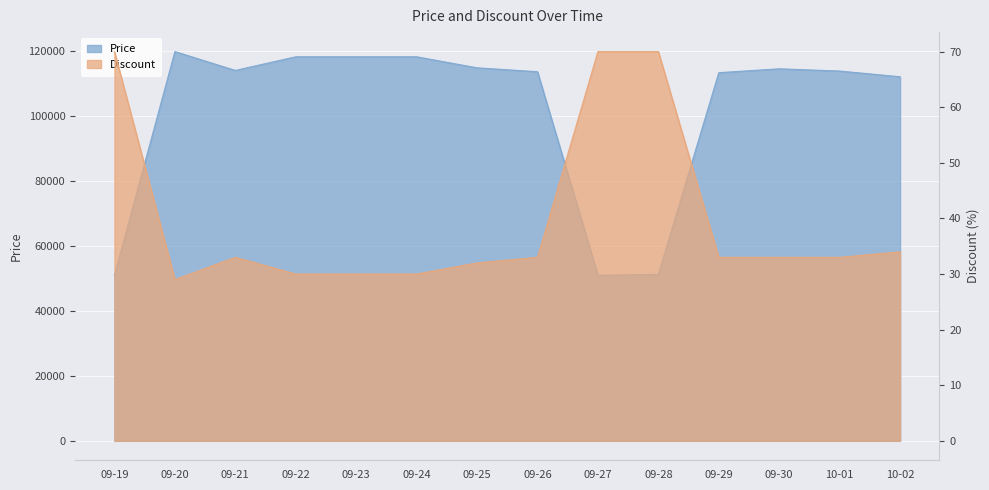

Which series has the widest spread of values?

Price